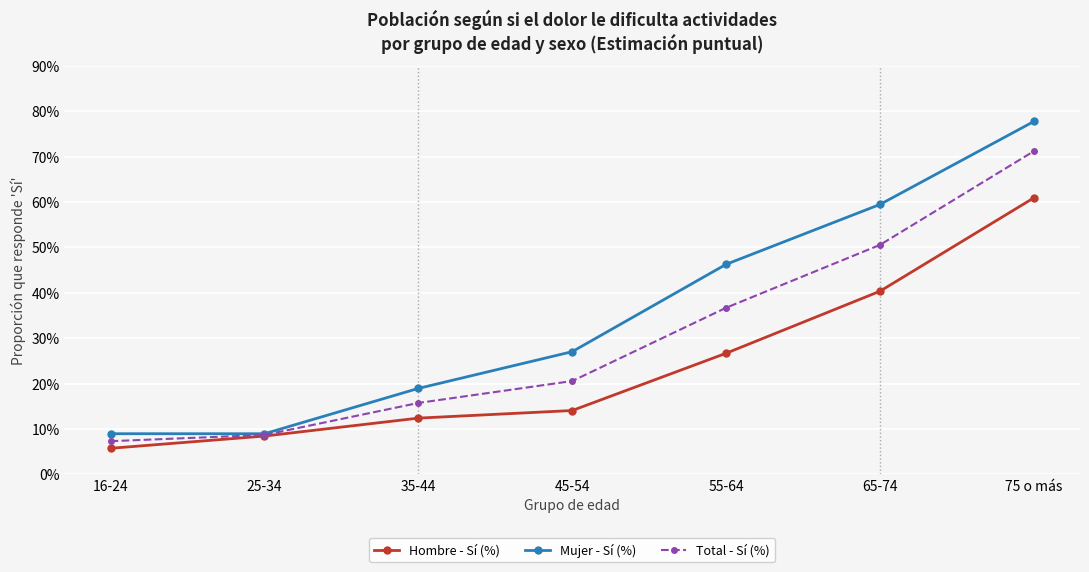

What is the difference between the second highest and minimum values in the Hombre - Sí (%) series?

34.6